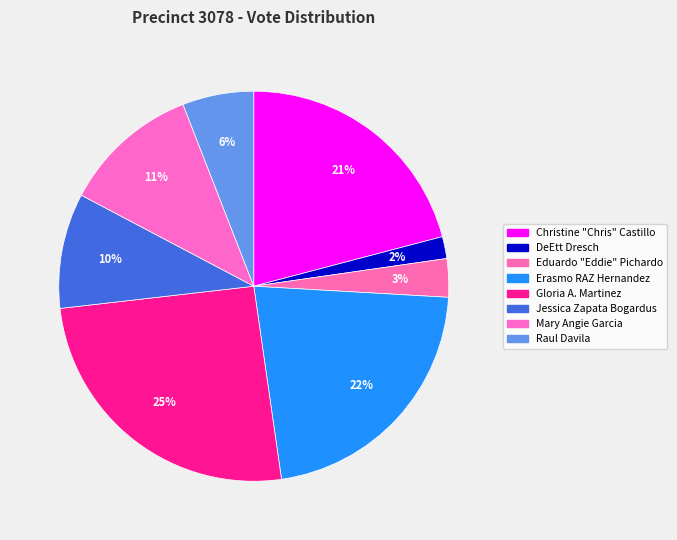

To the nearest percent, what is the combined percentage of Raul Davila and Erasmo RAZ Hernandez?

28%